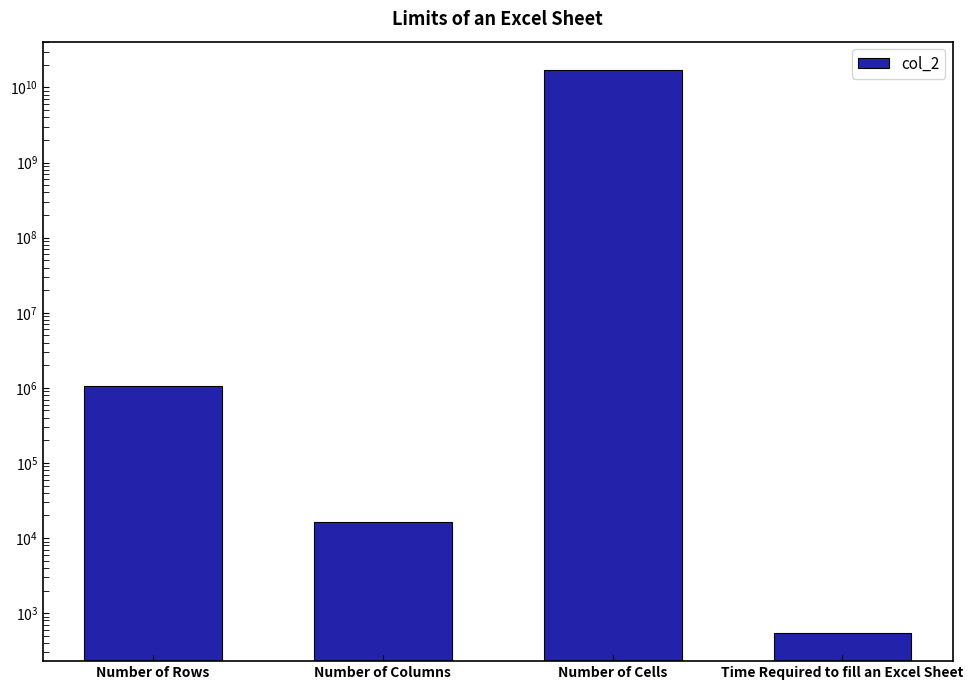

What is the average value?

4295233672.2